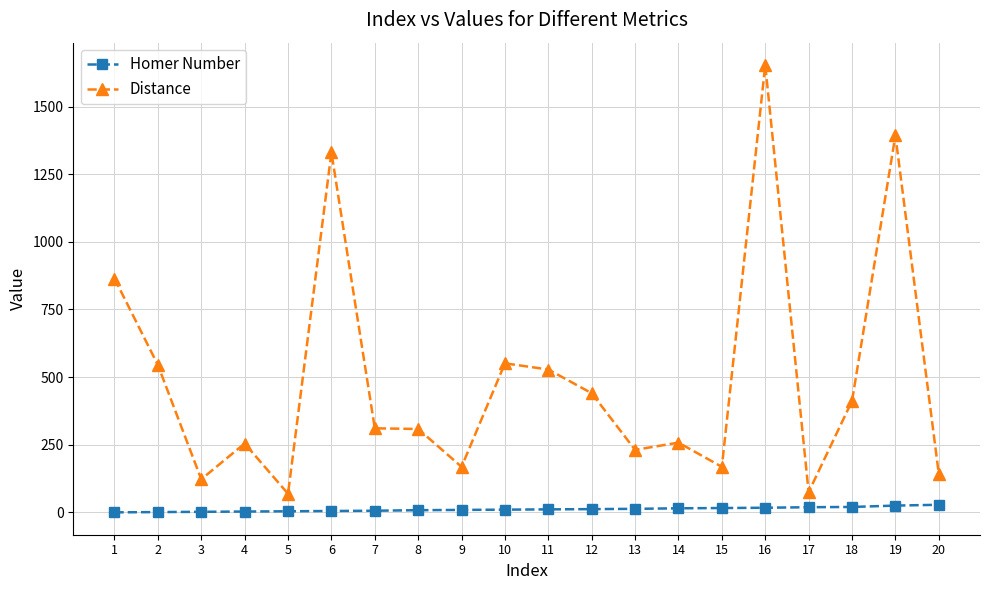

Which series has the largest range (max minus min)?

Distance